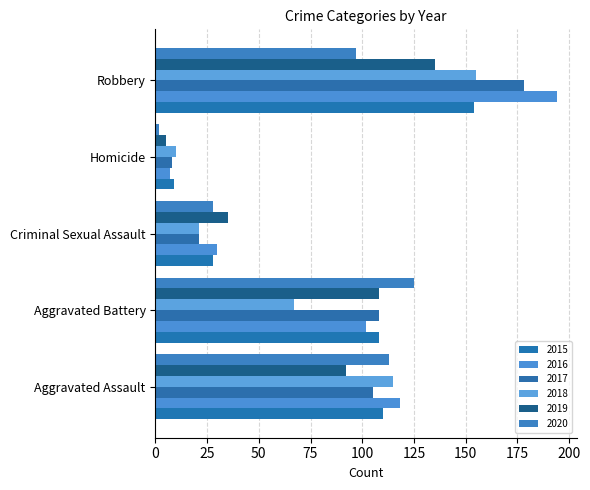

Is the value of 2019 at Robbery greater than the value of 2016 at Criminal Sexual Assault?

Yes